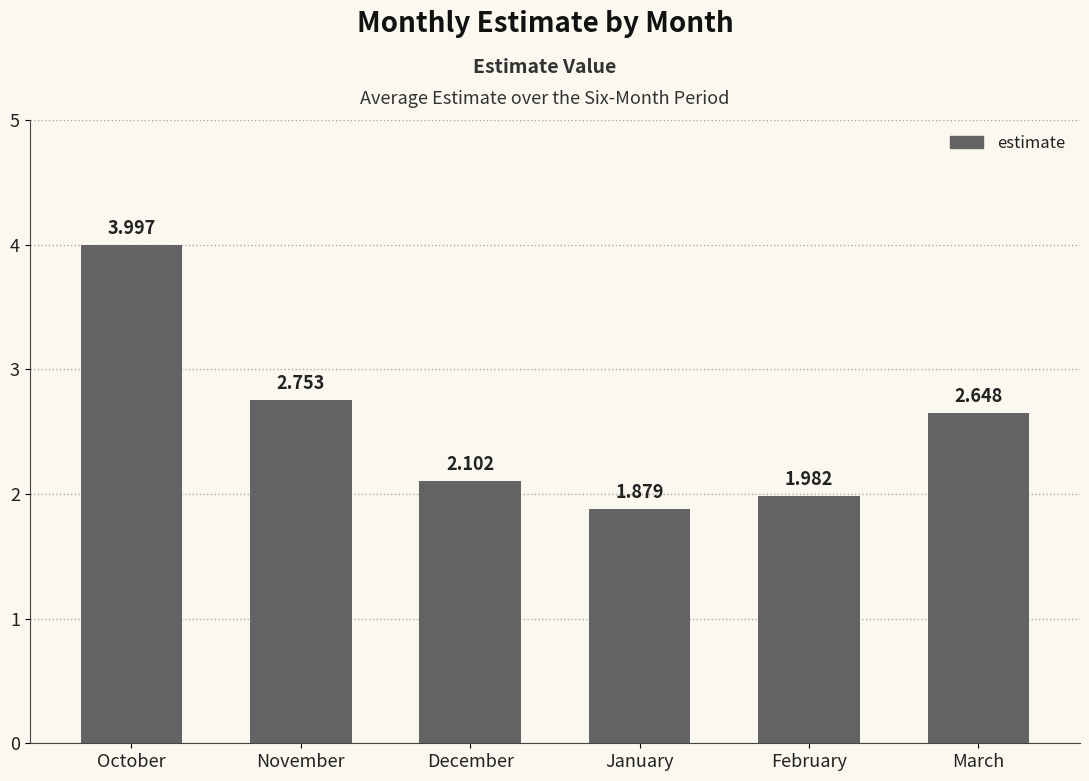

Which label corresponds to the largest value in the chart?

October